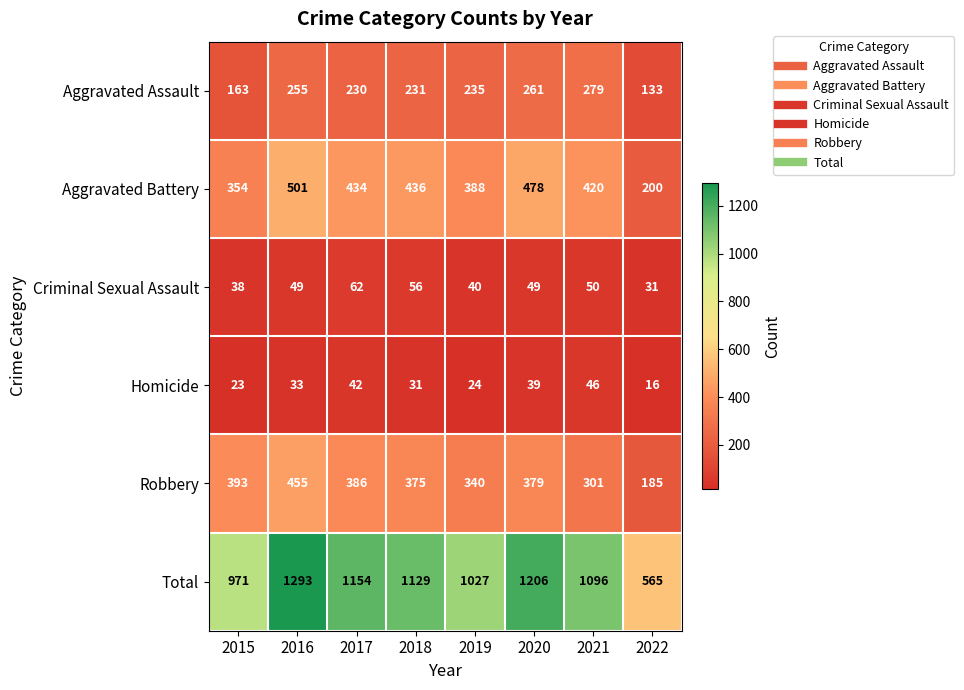

What is the lowest value of the Criminal Sexual Assault series?

31